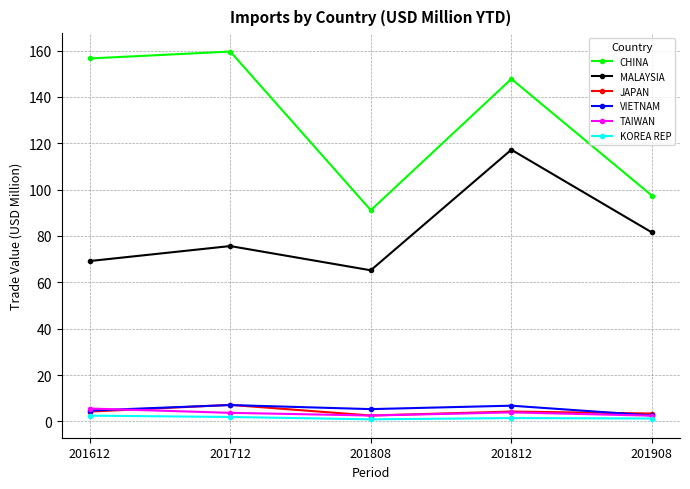

Which category has the highest value in the MALAYSIA series?

201812